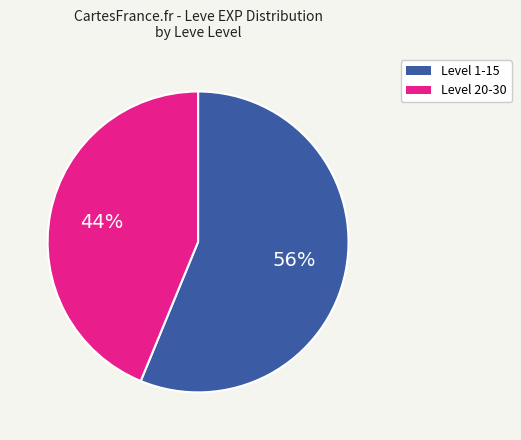

To the nearest percent, what is the difference between the largest and smallest slice percentages?

12%